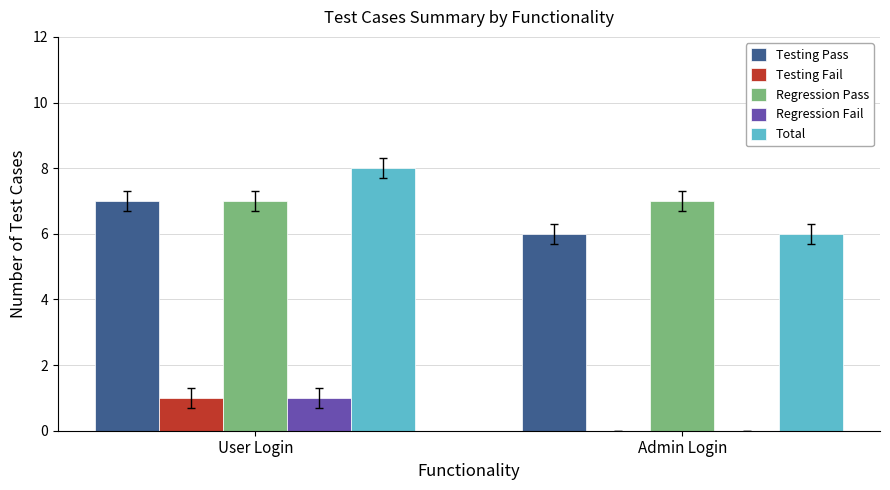

Between User Login and Admin Login, which series saw the biggest shift?

Total